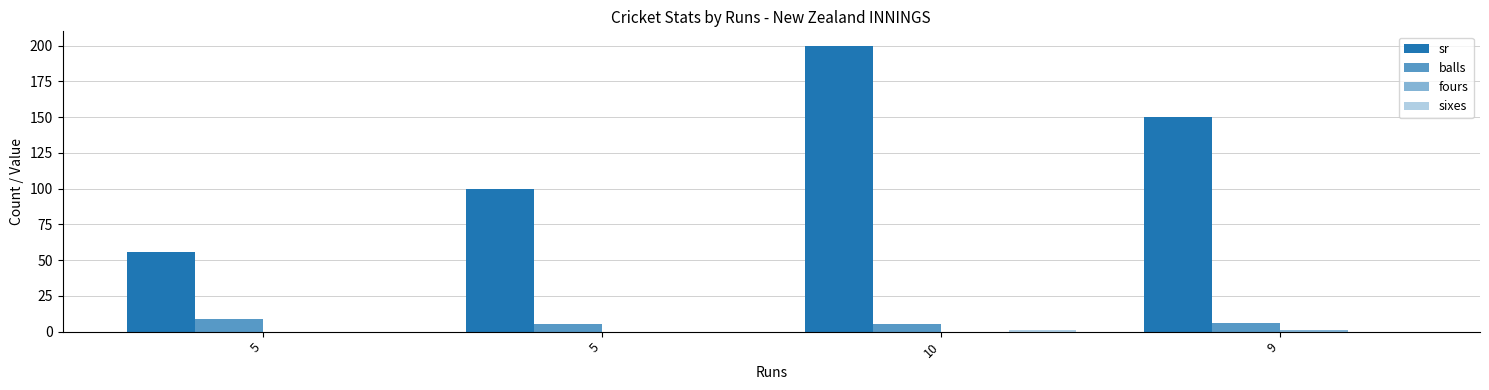

The balls series shows 10.2 at 9. True or false?

False